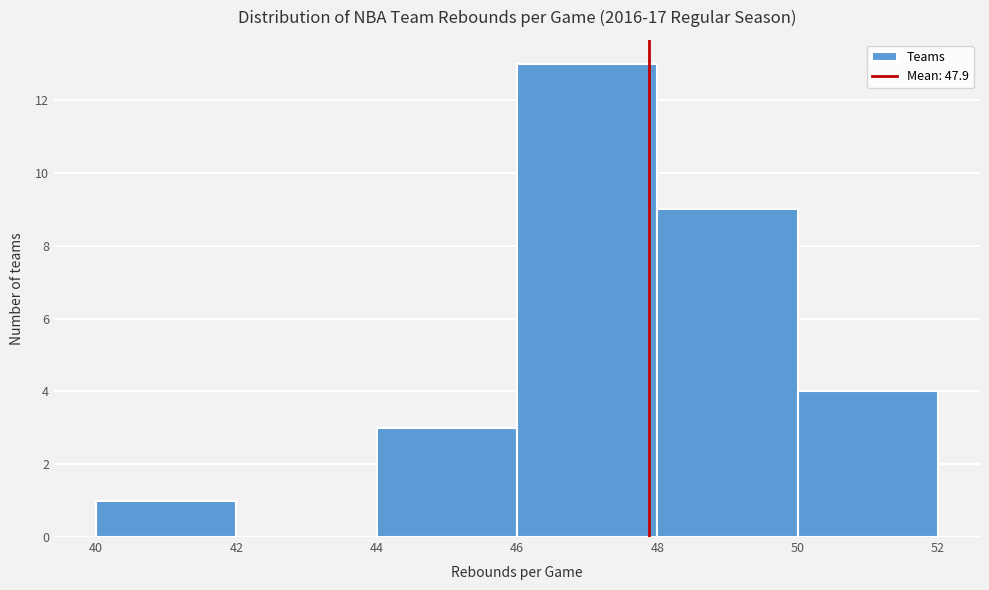

What is the height of the bar covering 40 to 42 on the x-axis? The values are not printed on the chart, so give them approximately, as read against the axis.

1